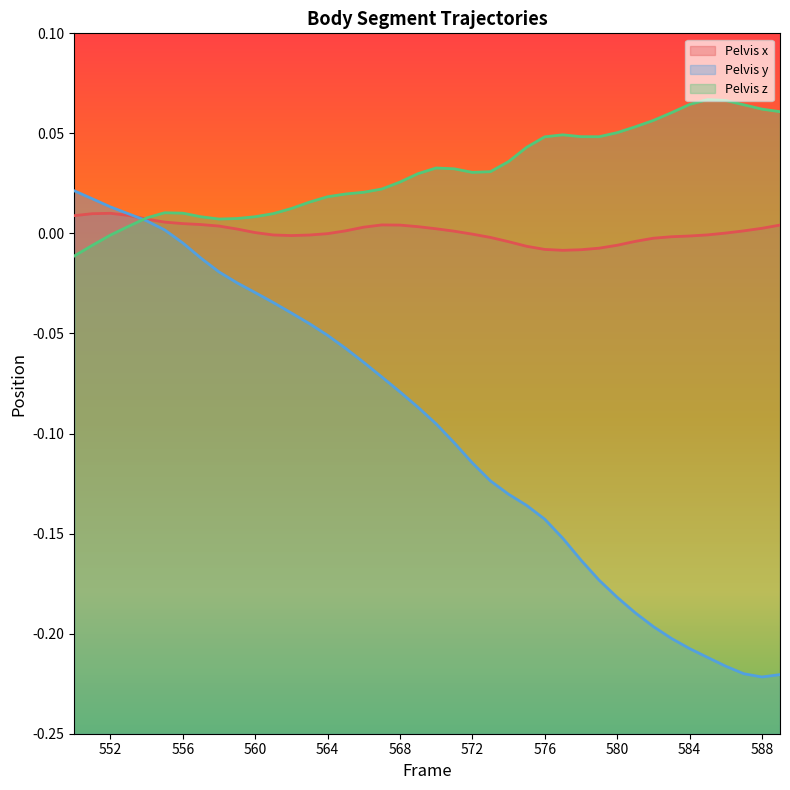

At which category is the sum across all series the highest?

552